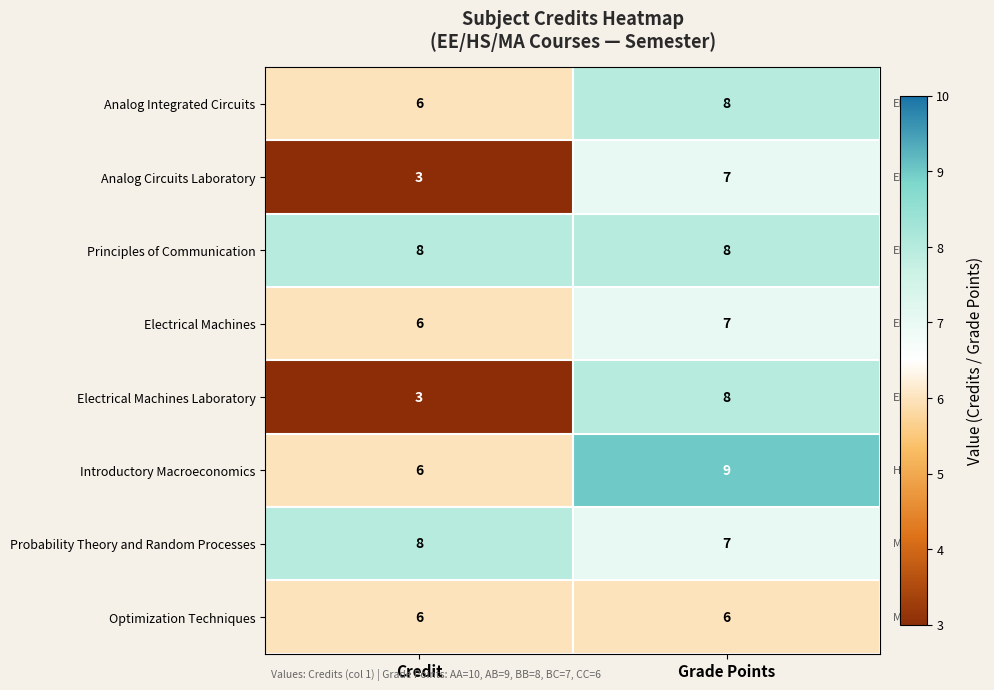

Which series has the largest total across all categories?

Principles of Communication